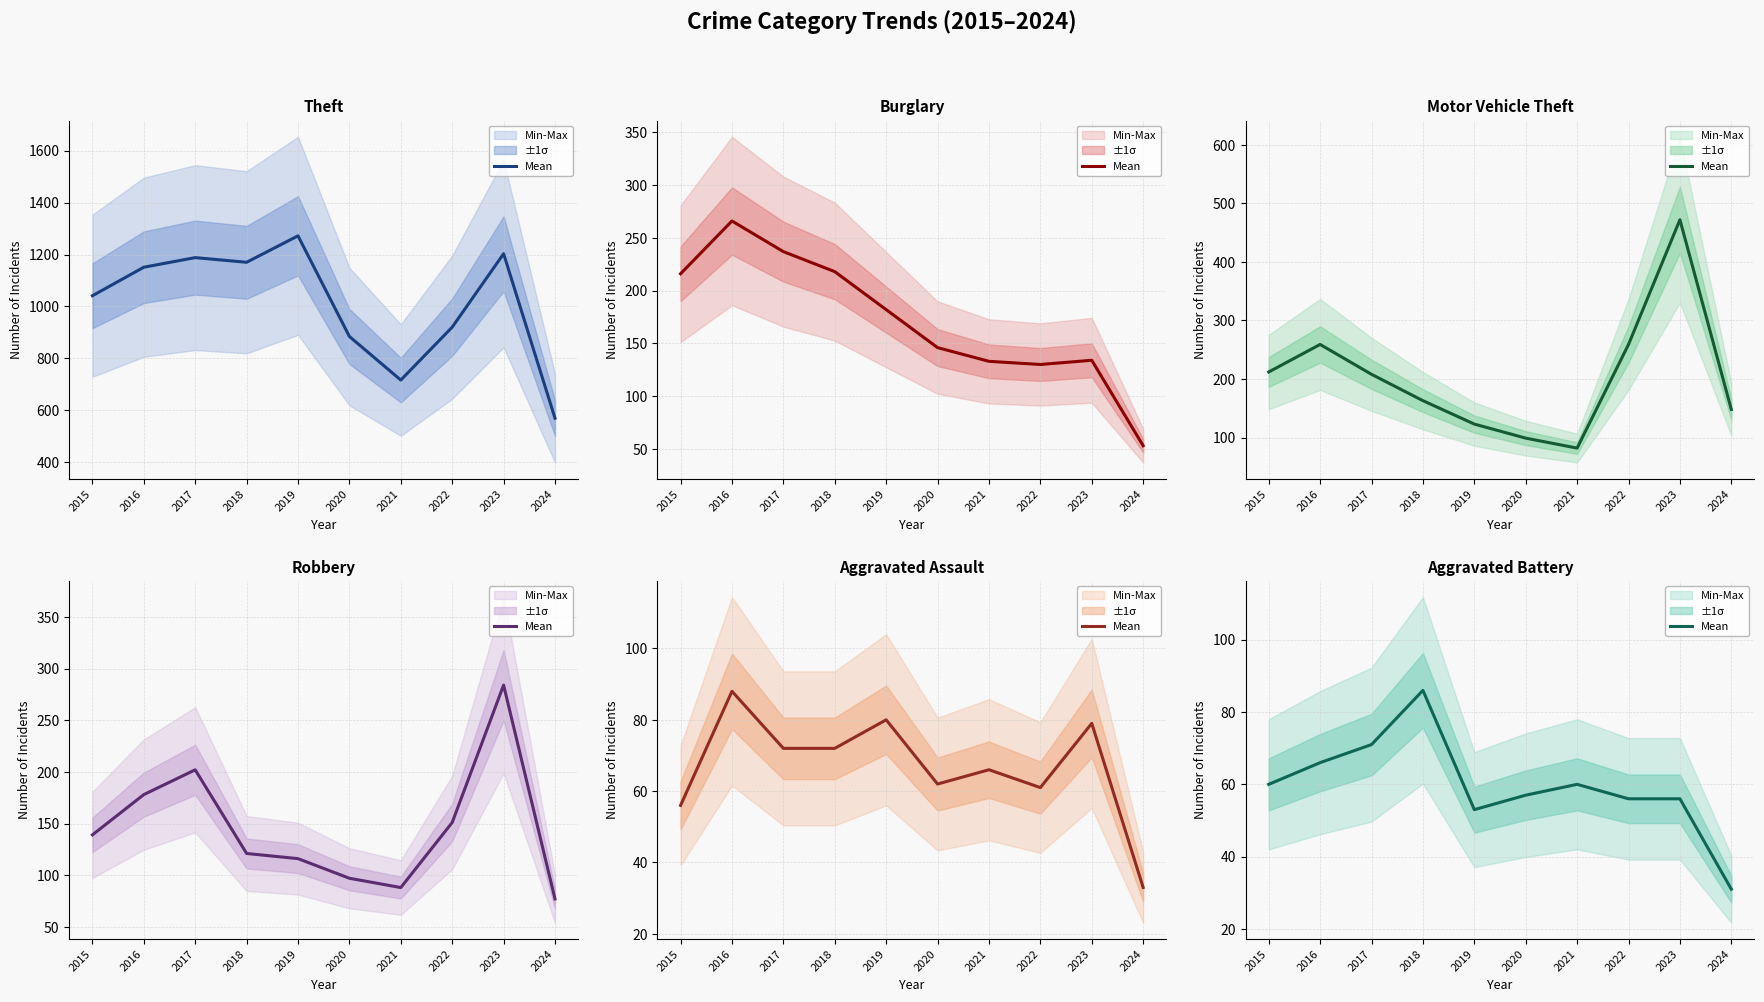

Reading left to right, extract all data points from this chart.

60	66	71	86	53	57	60	56	56	31